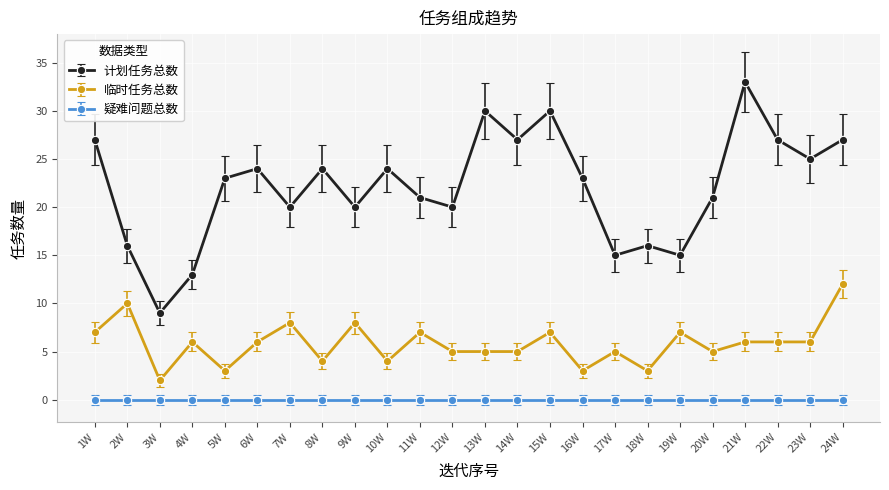

Rank the series at 17W from highest to lowest value.

计划任务总数, 临时任务总数, 疑难问题总数